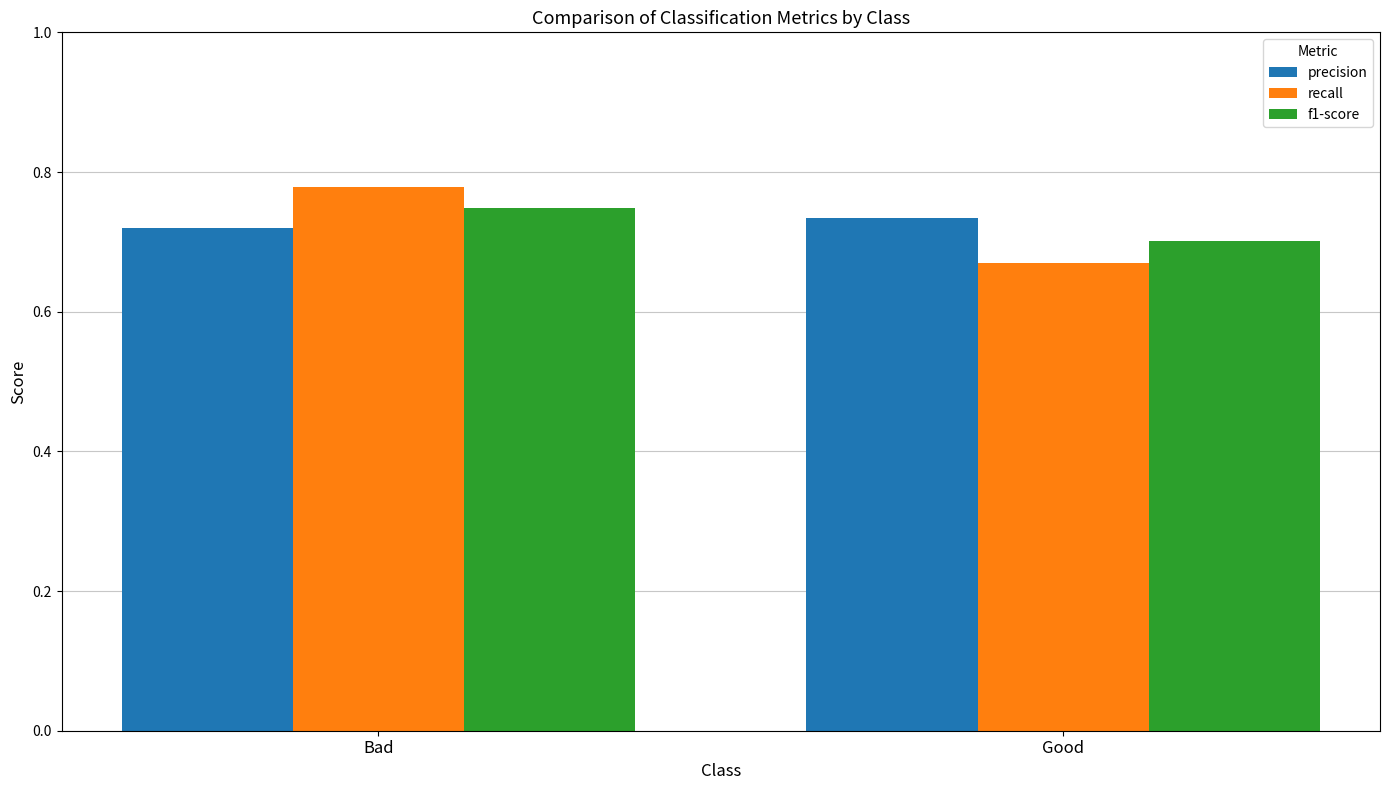

Which label corresponds to the smallest value in the chart?

Good